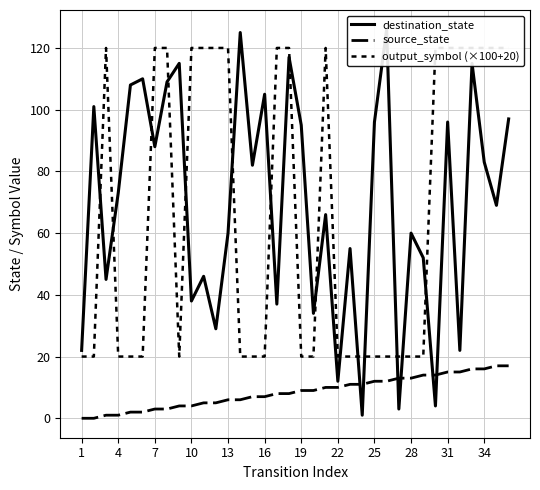

At which label is output_symbol (×100+20) closest to 70?

1